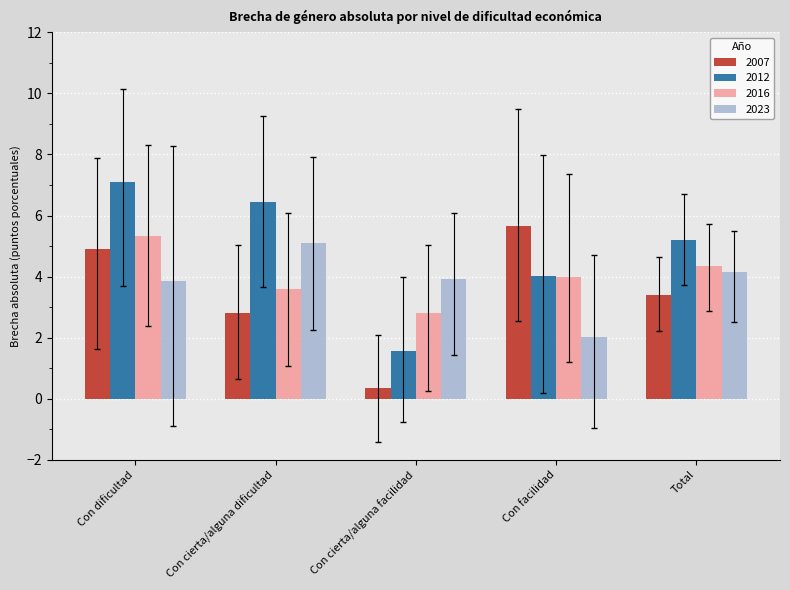

What is the difference between the 2007 values at Con dificultad and Total?

1.5